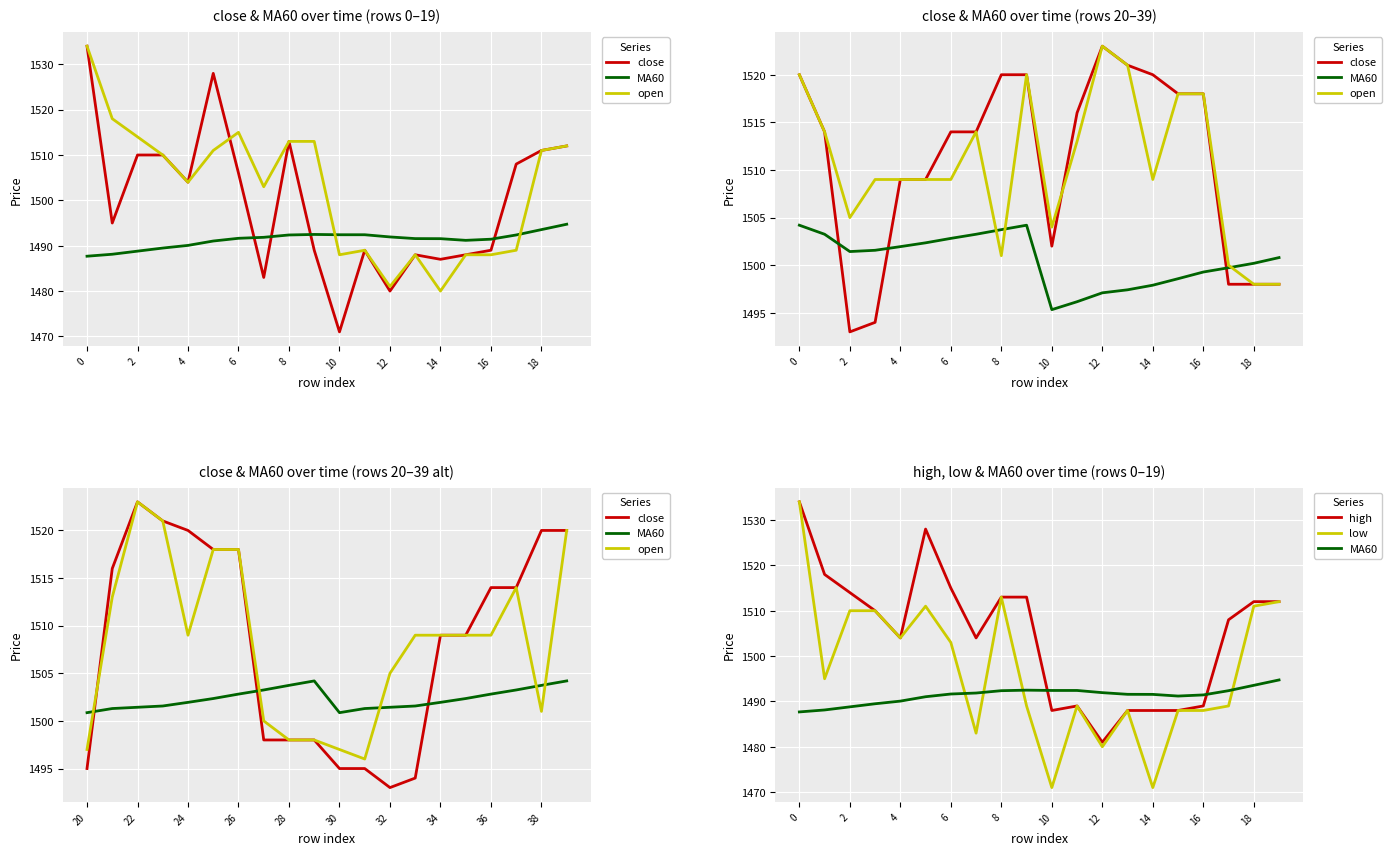

What is the difference between the high values at 17 and 18?

4.0